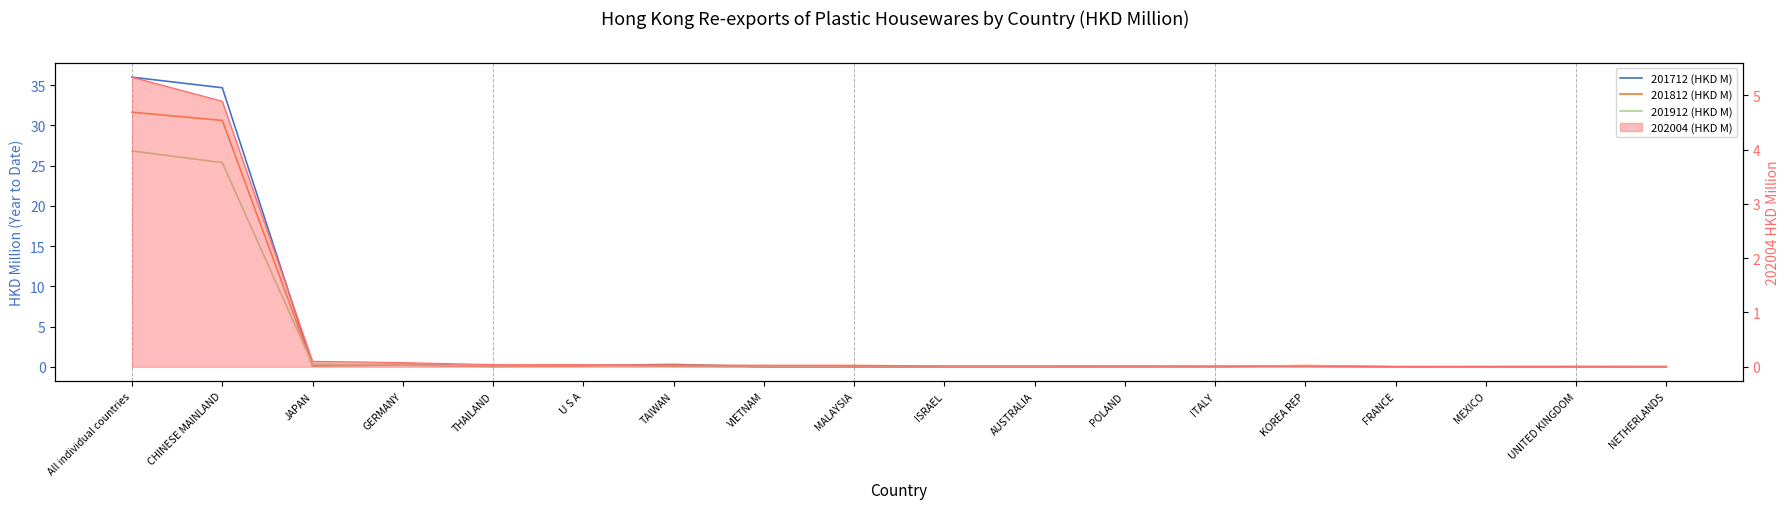

Which series has the largest total across all categories?

201712 (HKD M)